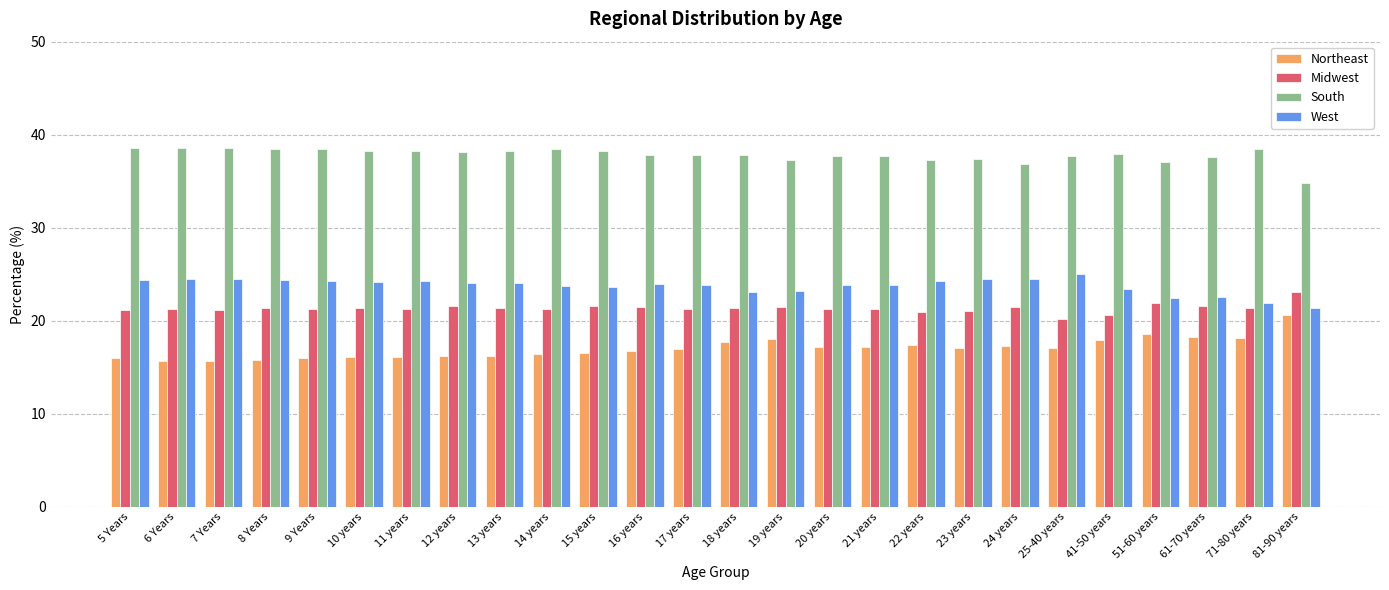

True or false: South has a value of 37.8 at 18 years.

True